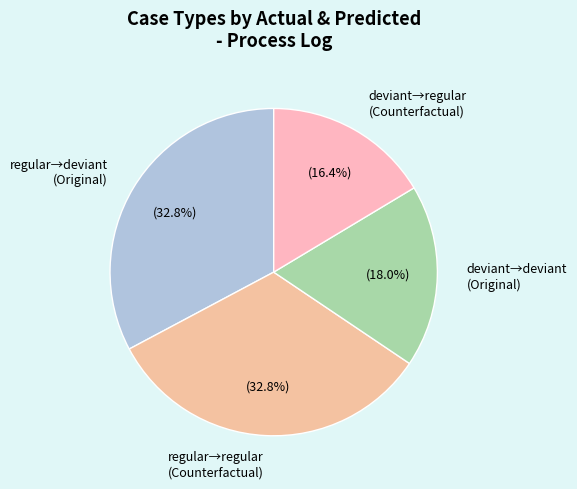

Approximately how many times larger is the value at regular→regular (Counterfactual) compared to deviant→regular (Counterfactual)?

2.0